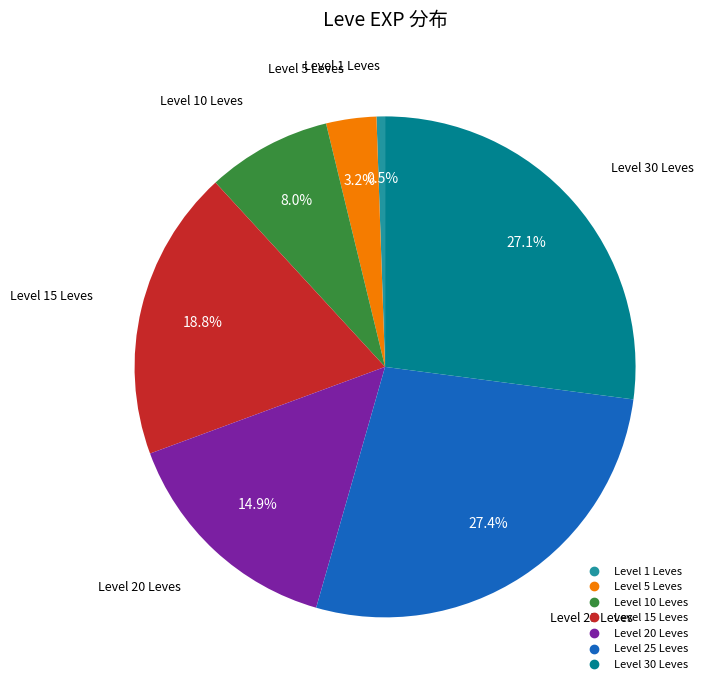

Is there any slice that represents more than half of the pie?

No